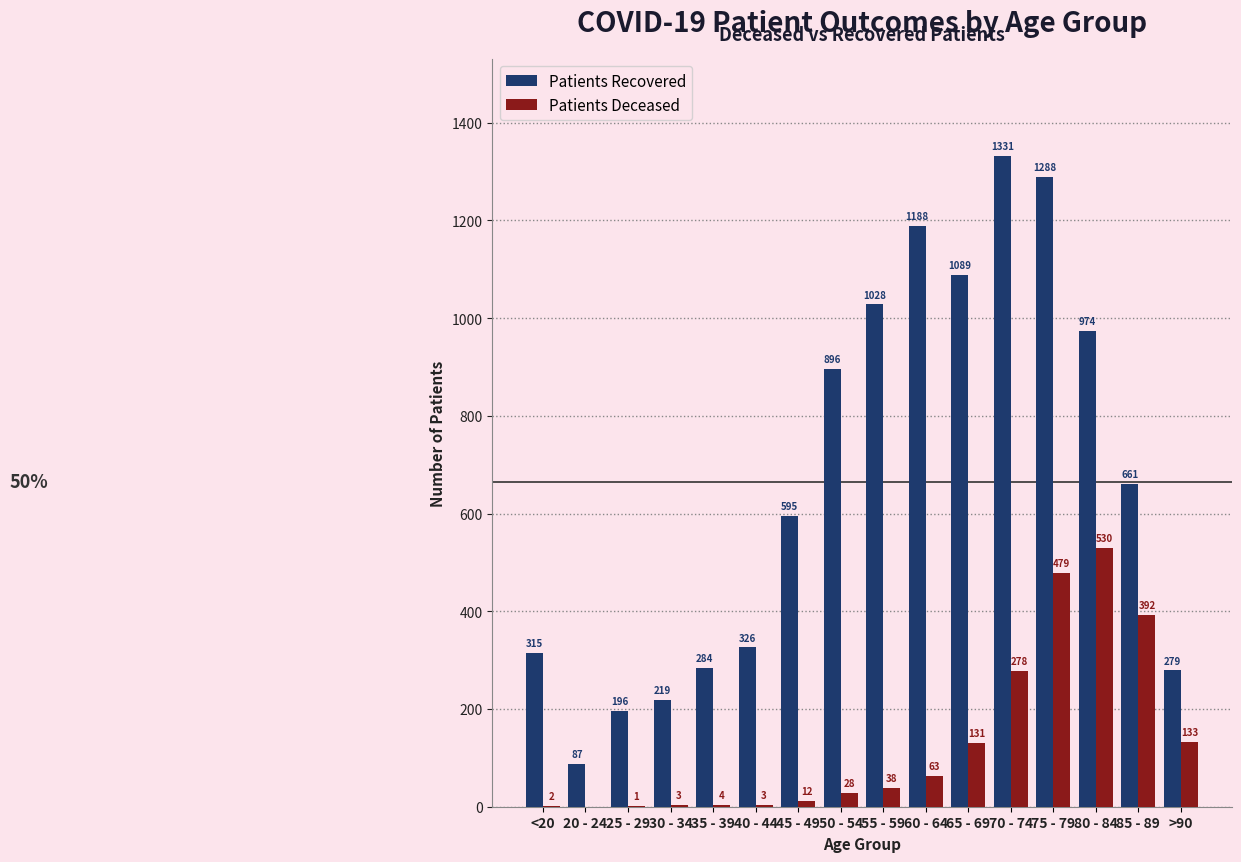

What is the total value across all series at 50 - 54?

924